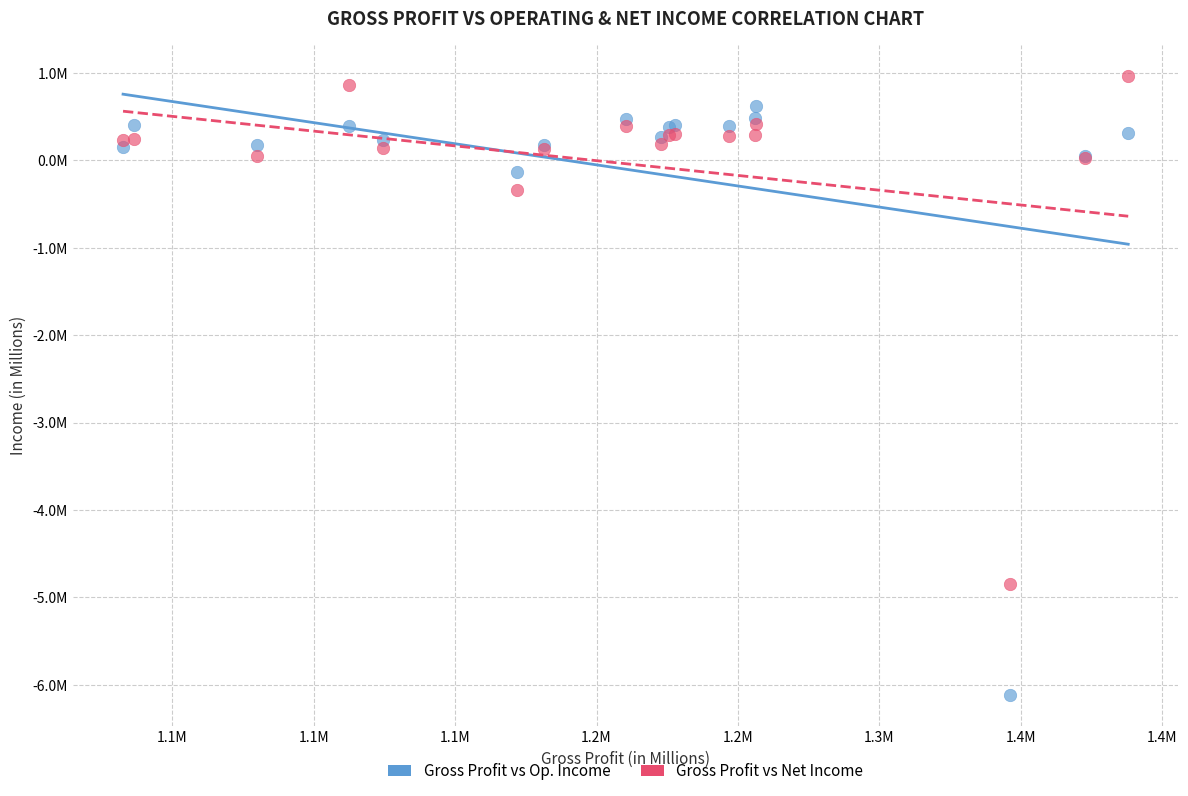

What are all the series names shown in the legend?

Gross Profit vs Op. Income, Gross Profit vs Net Income